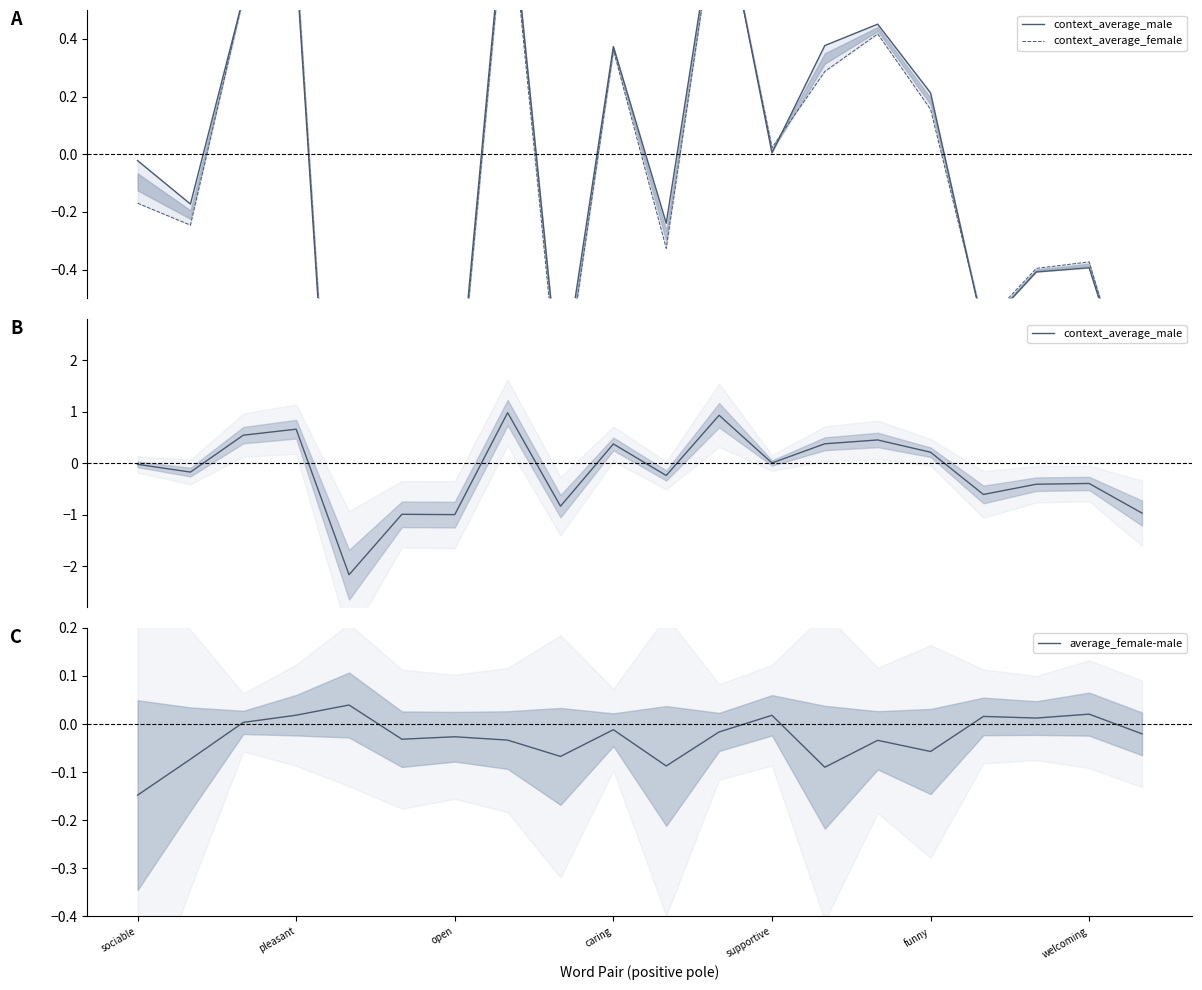

The value of context_average_female at 8 is -0.9. True or false?

True